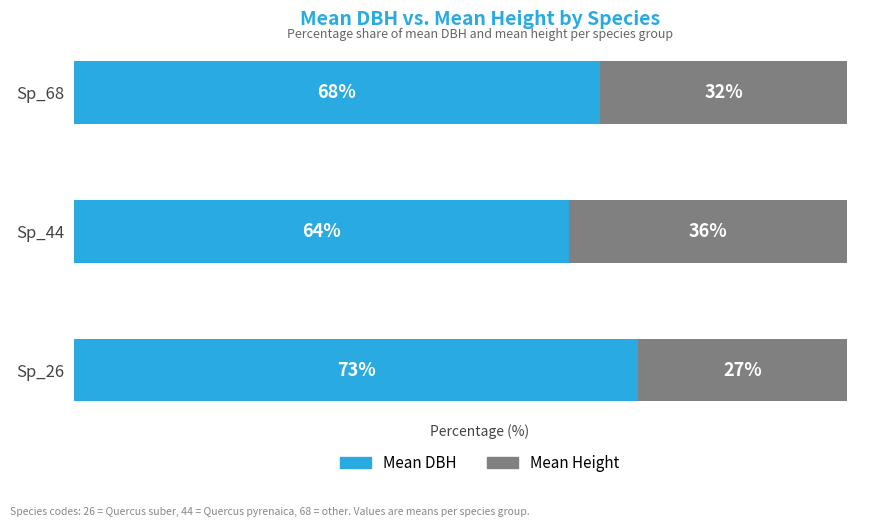

At which label does Mean DBH reach its peak?

Sp_26